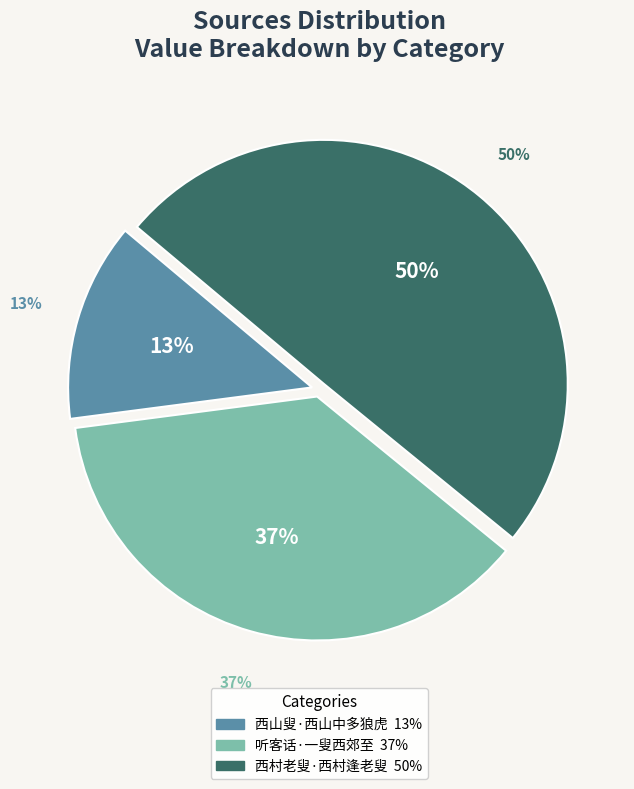

Between 西山叟·西山中多狼虎 and 西村老叟·西村逢老叟, which is larger?

西村老叟·西村逢老叟